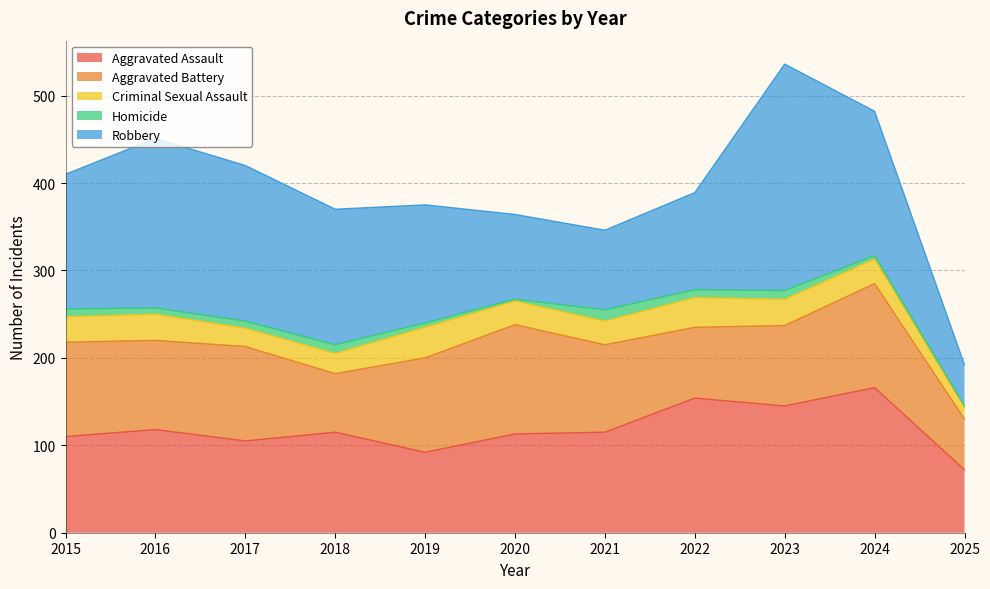

Where is the first local minimum for Aggravated Battery?

2016